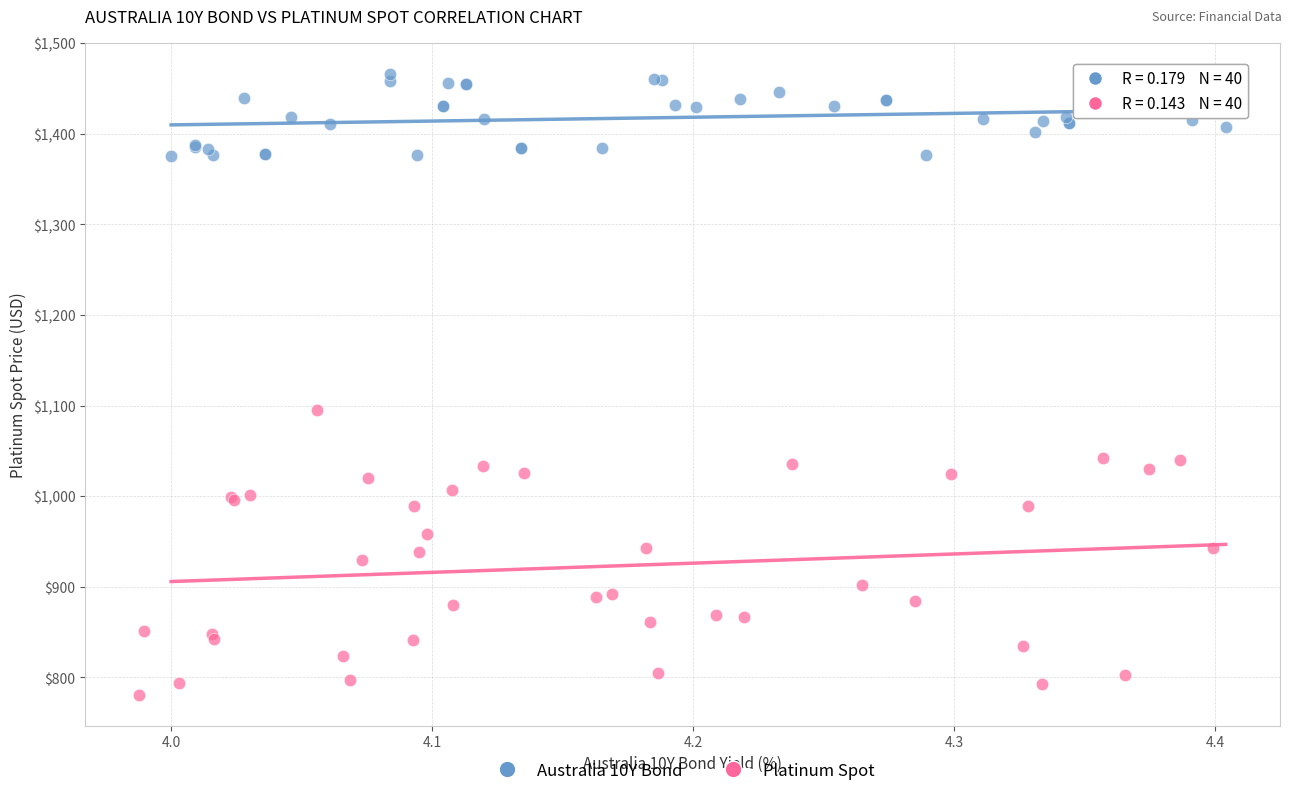

Which series reaches the maximum Y coordinate?

Australia 10Y Bond